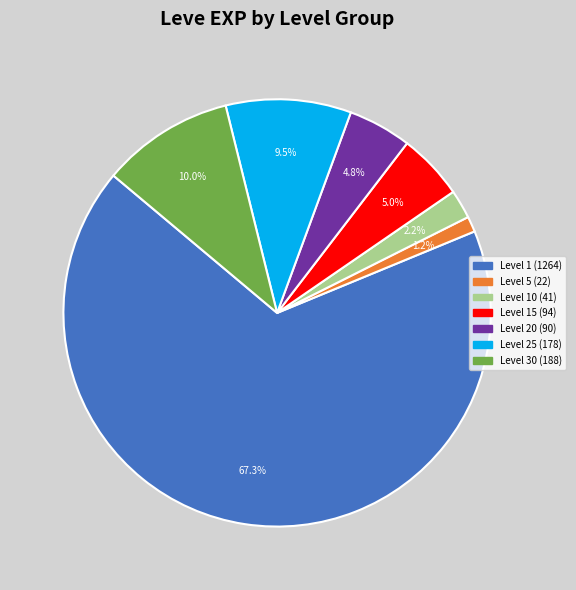

Is there a majority slice in this chart?

Yes